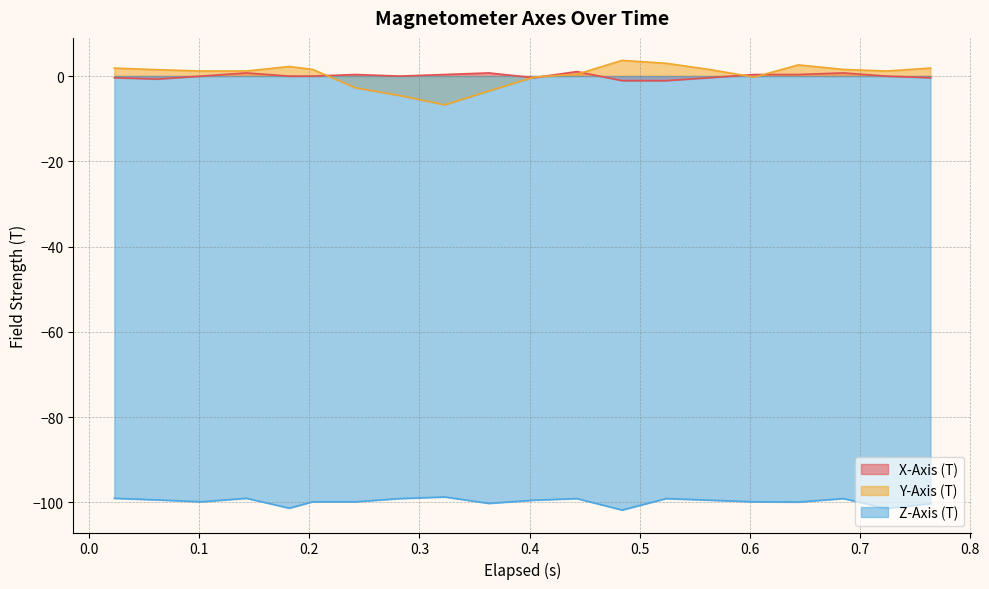

True or false: Y-Axis (T) and Z-Axis (T) cross at least once.

False